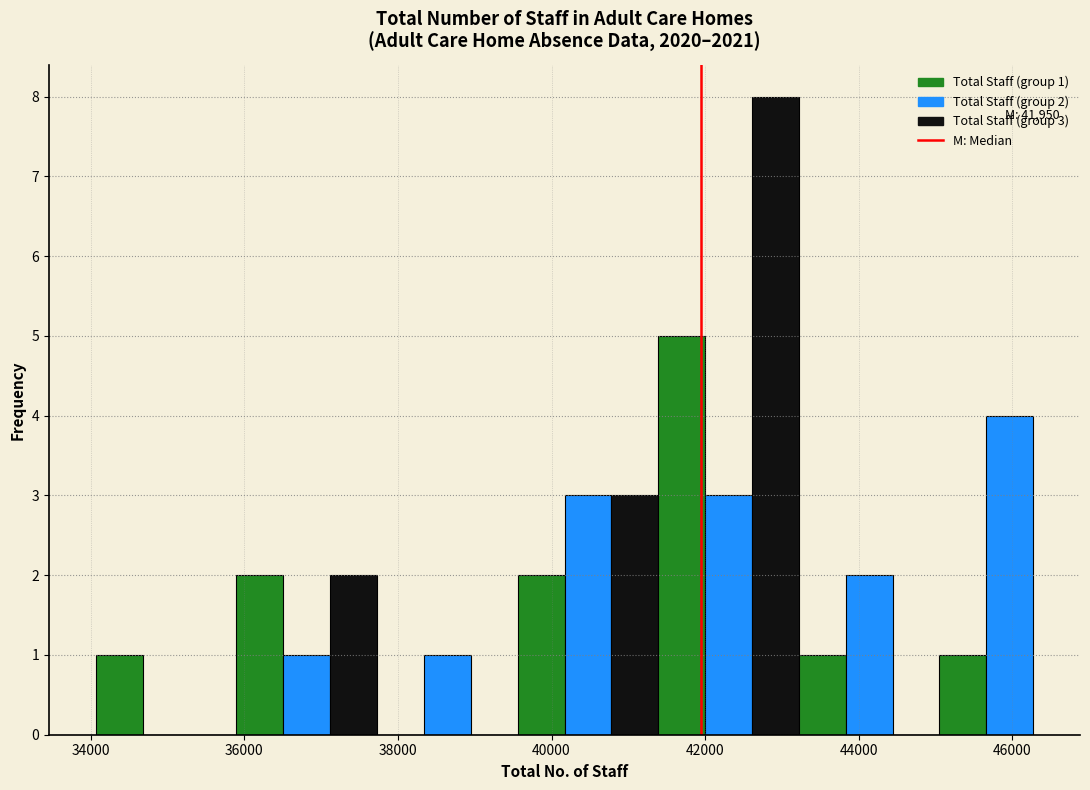

Read against the x-axis, roughly where is the centre of the tallest bar?

43000